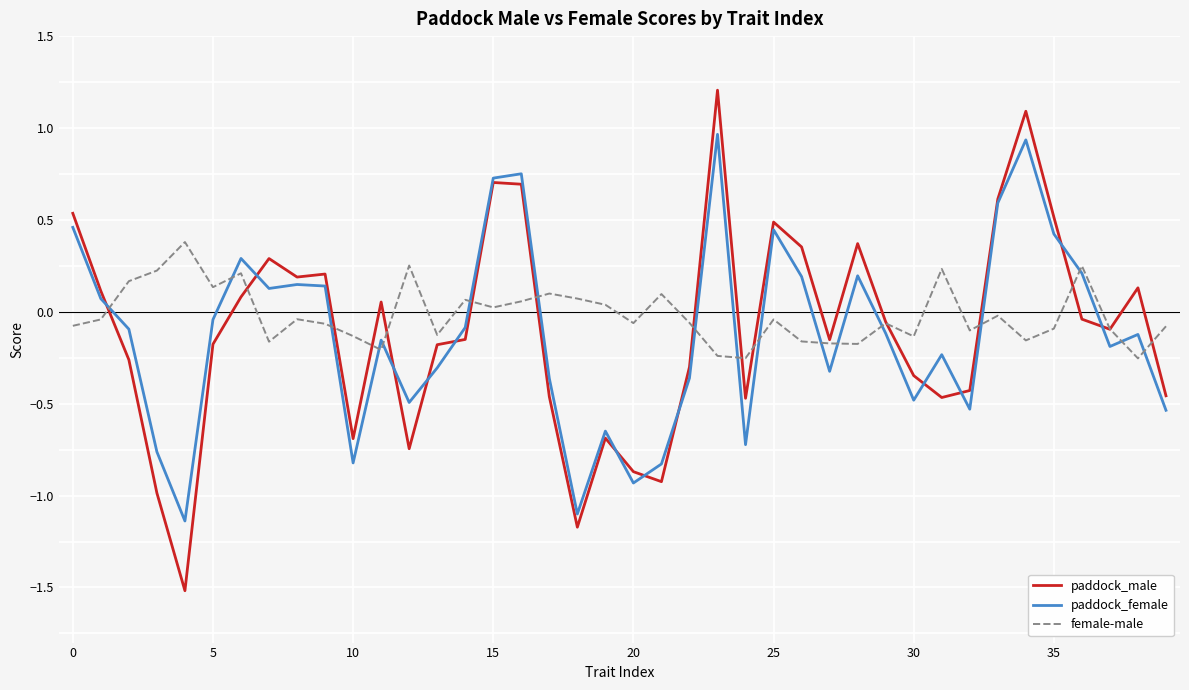

True or false: female-male and paddock_female cross at least once.

True